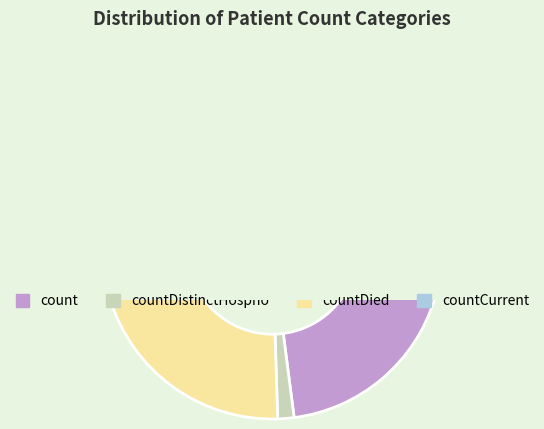

To the nearest percent, what is the difference between the countDied and countCurrent slice percentages?

16%